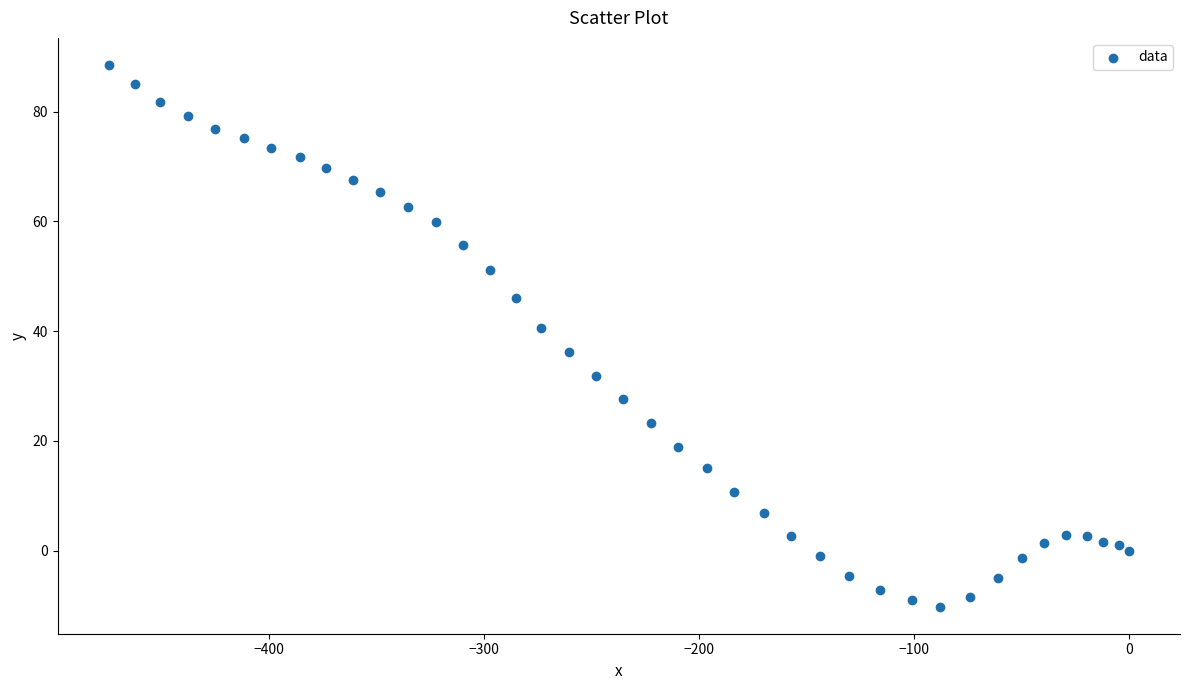

What Y value in the scatter plot is closest to 39?

40.6